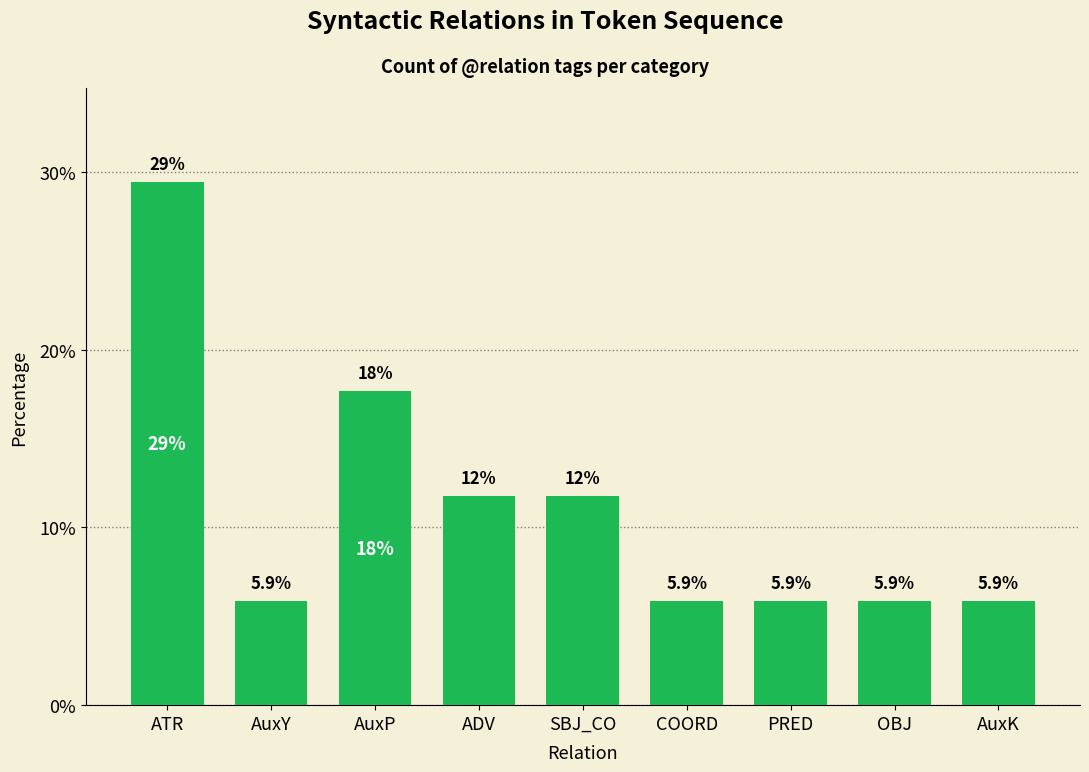

Which category has the lowest value across all series?

AuxY